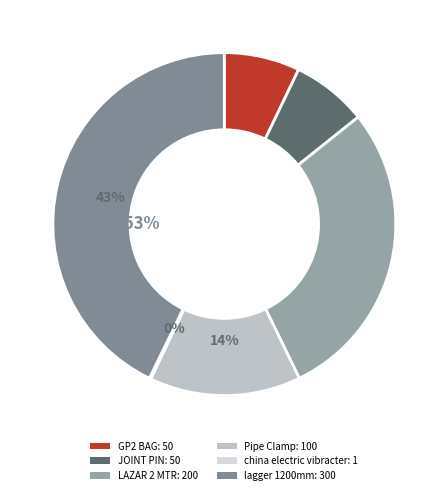

Which category has the smallest portion of the pie?

china electric vibracter